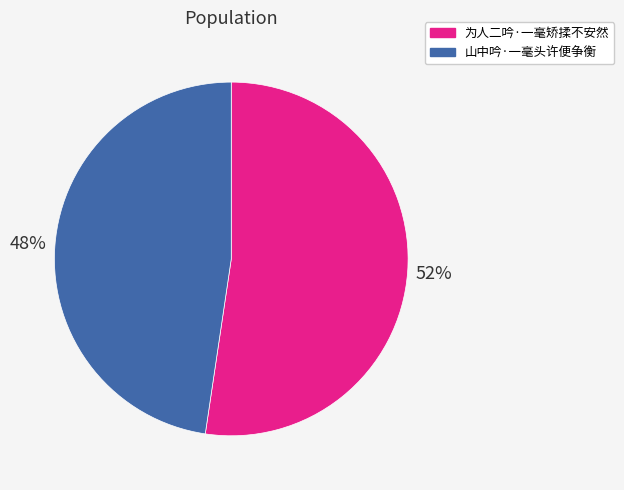

Count the number of slices in the pie.

2